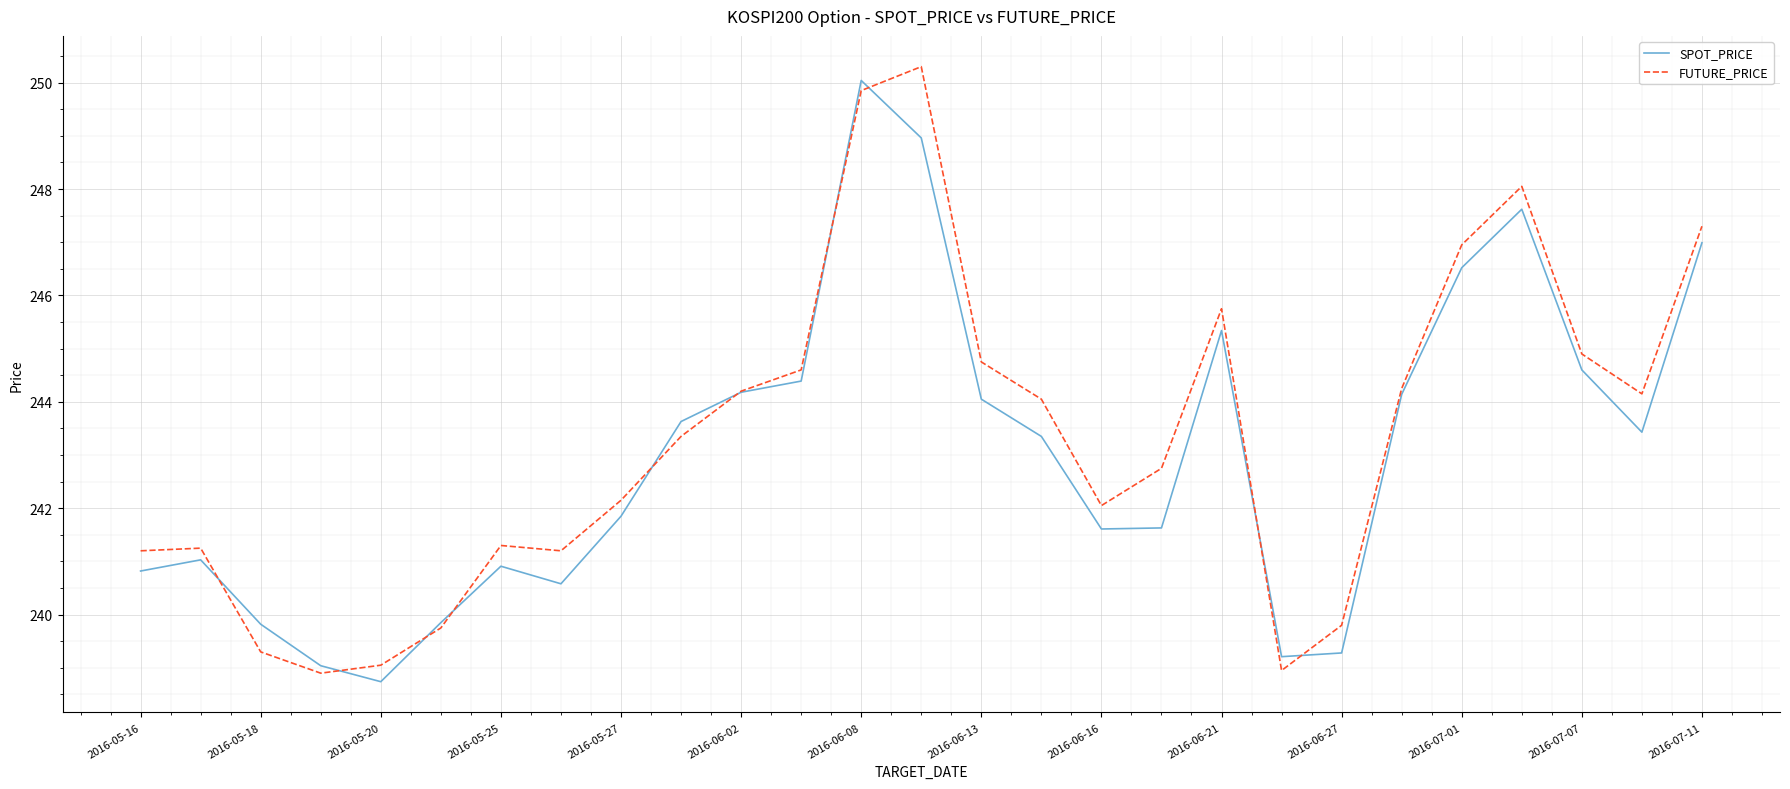

What is the maximum value for SPOT_PRICE?

250.0